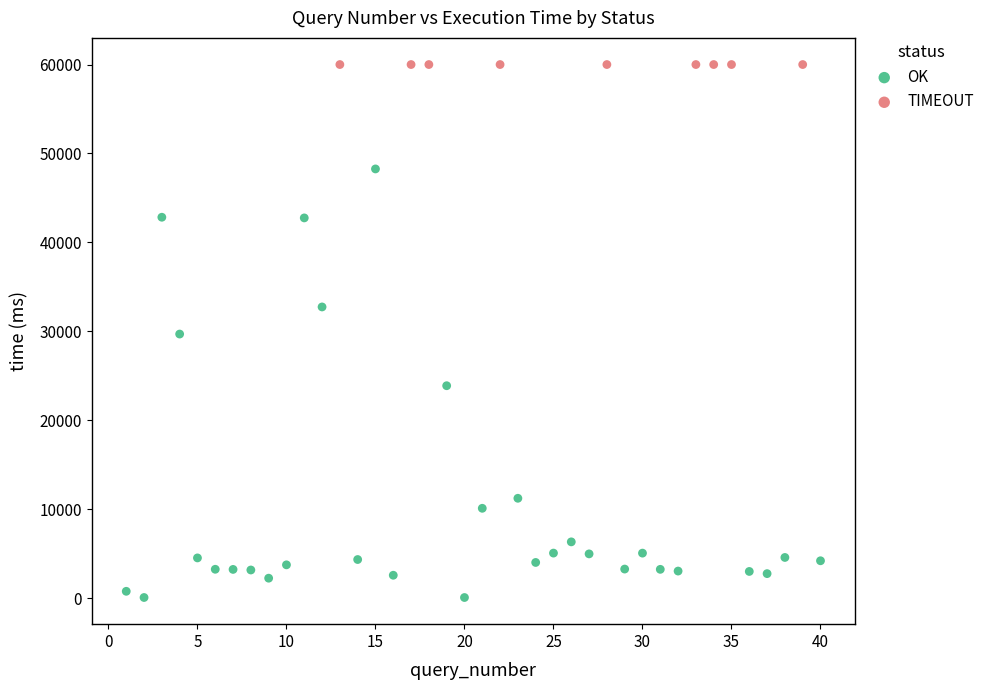

Which series reaches the maximum Y coordinate?

TIMEOUT